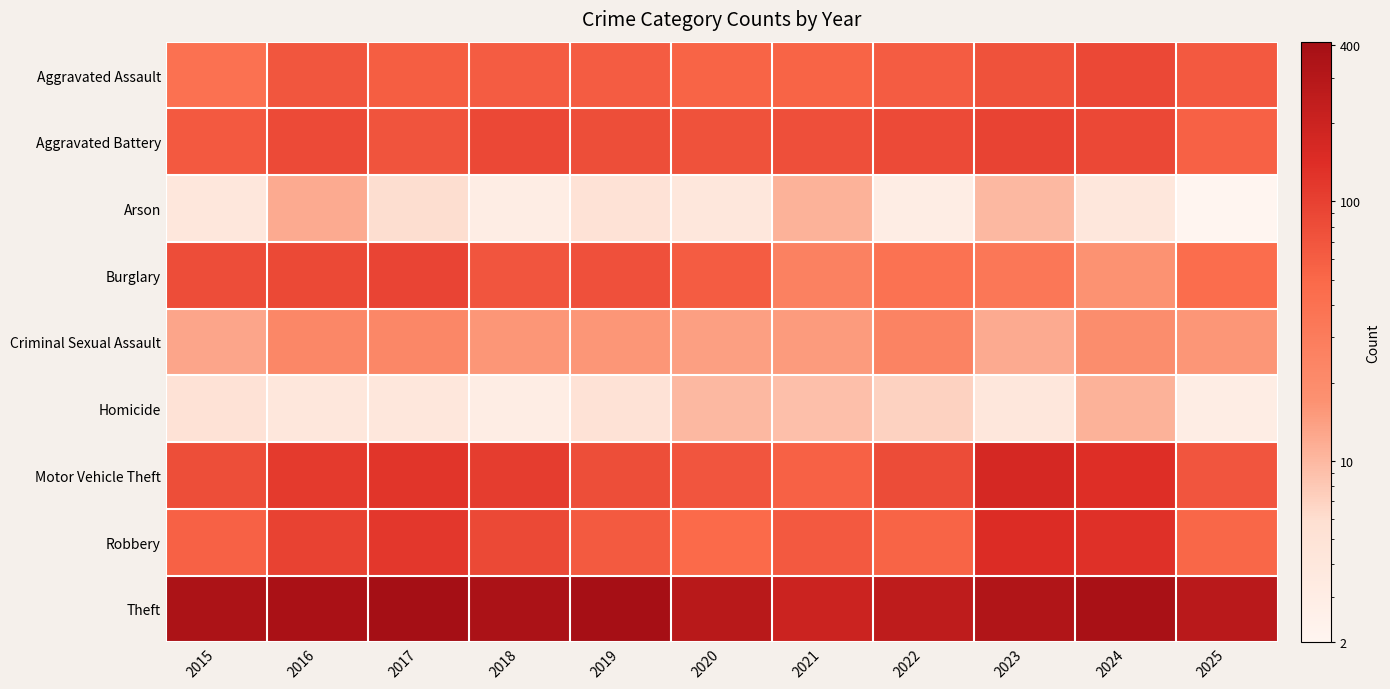

Which series has the largest range (max minus min)?

Theft